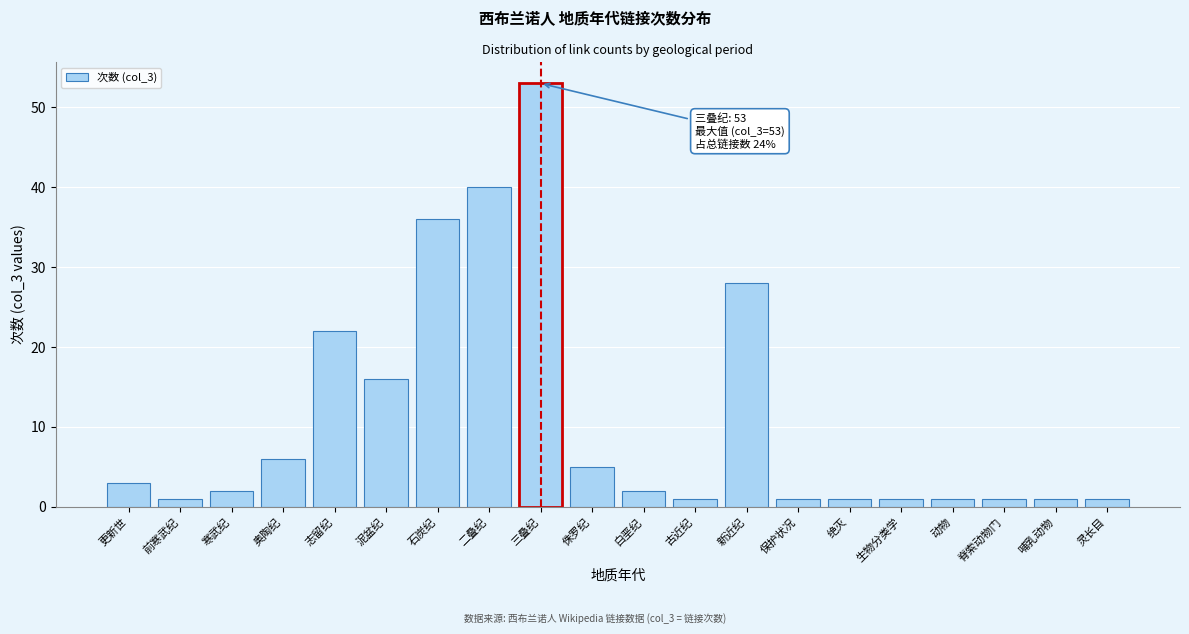

Reading right to left, transcribe all the data shown in this chart.

1	1	1	1	1	1	1	28	1	2	5	53	40	36	16	22	6	2	1	3